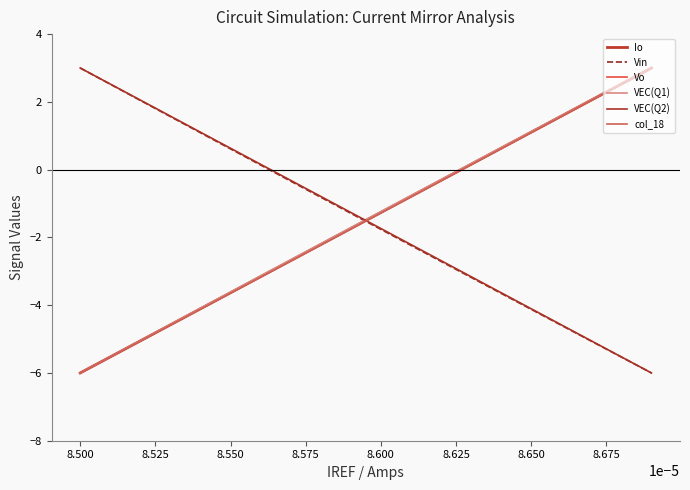

How many values in Vo are above zero?

7